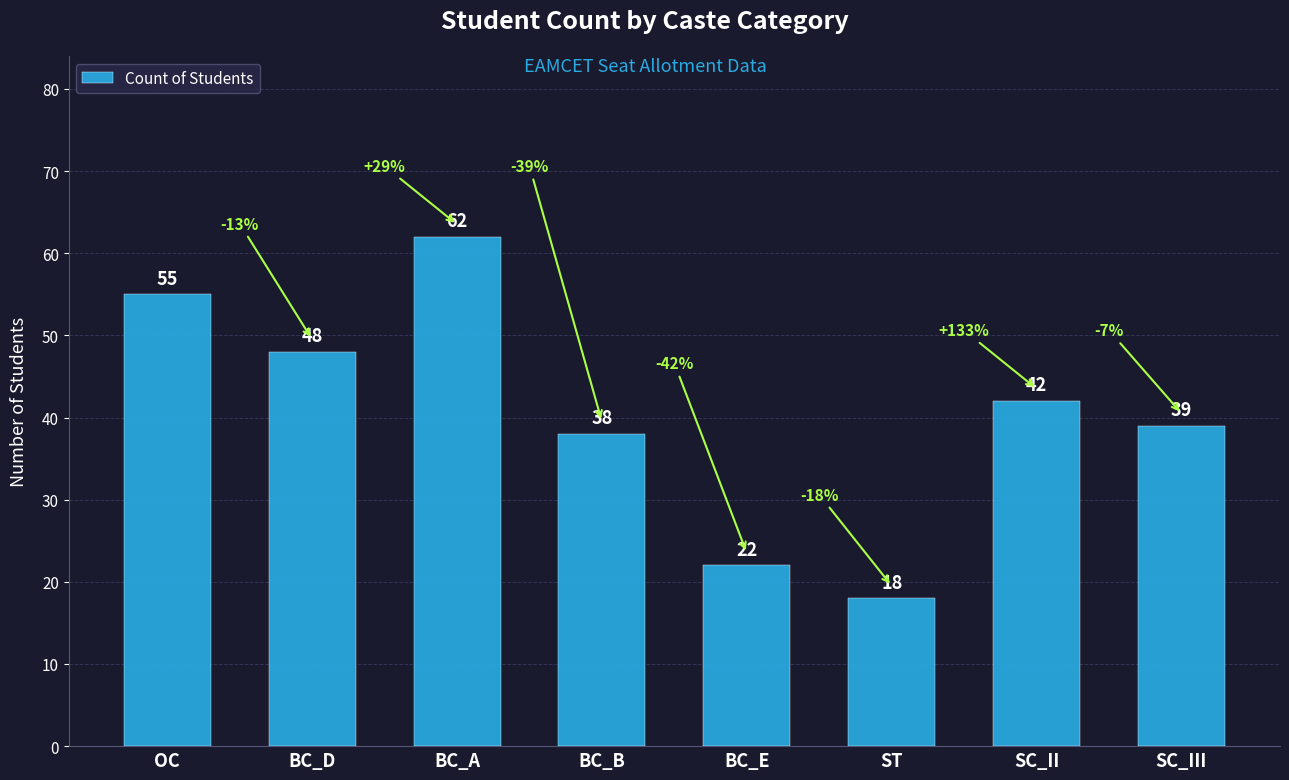

Rank the categories by value from lowest to highest.

ST, BC_E, BC_B, SC_III, SC_II, BC_D, OC, BC_A